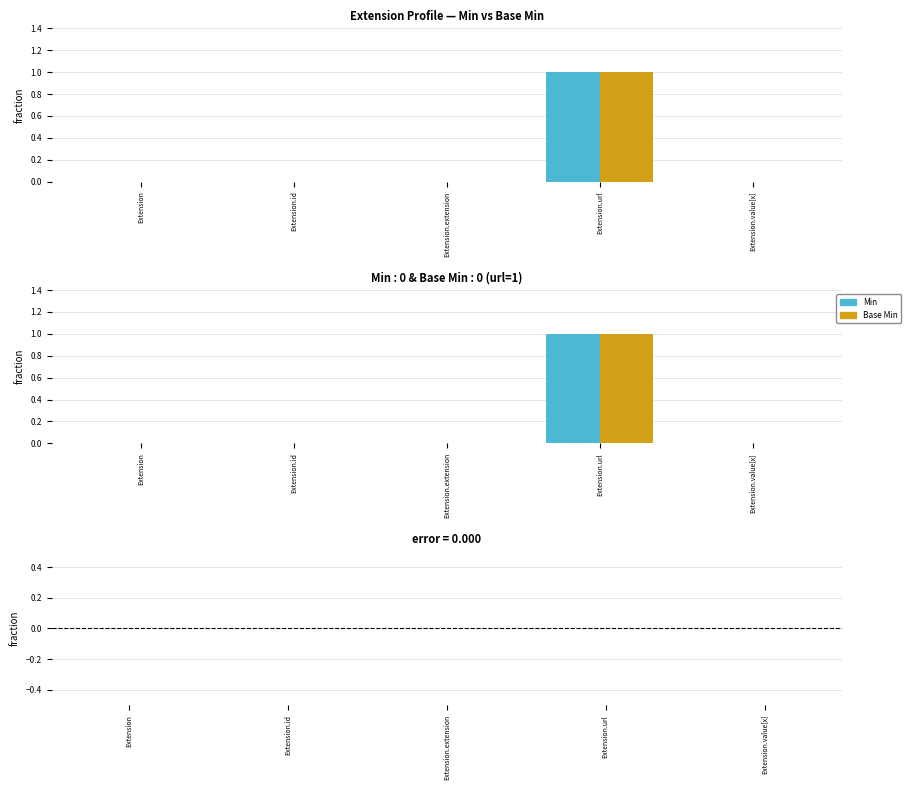

What is the greatest value displayed?

1